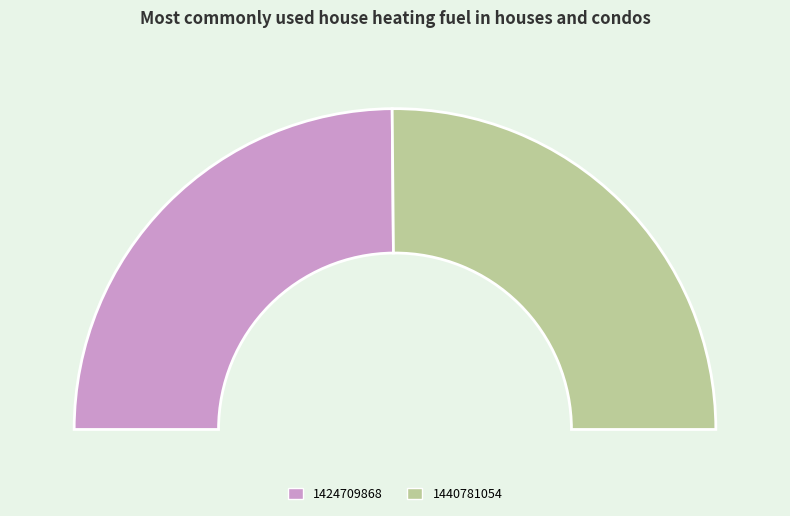

Which slice is the smallest?

1424709868